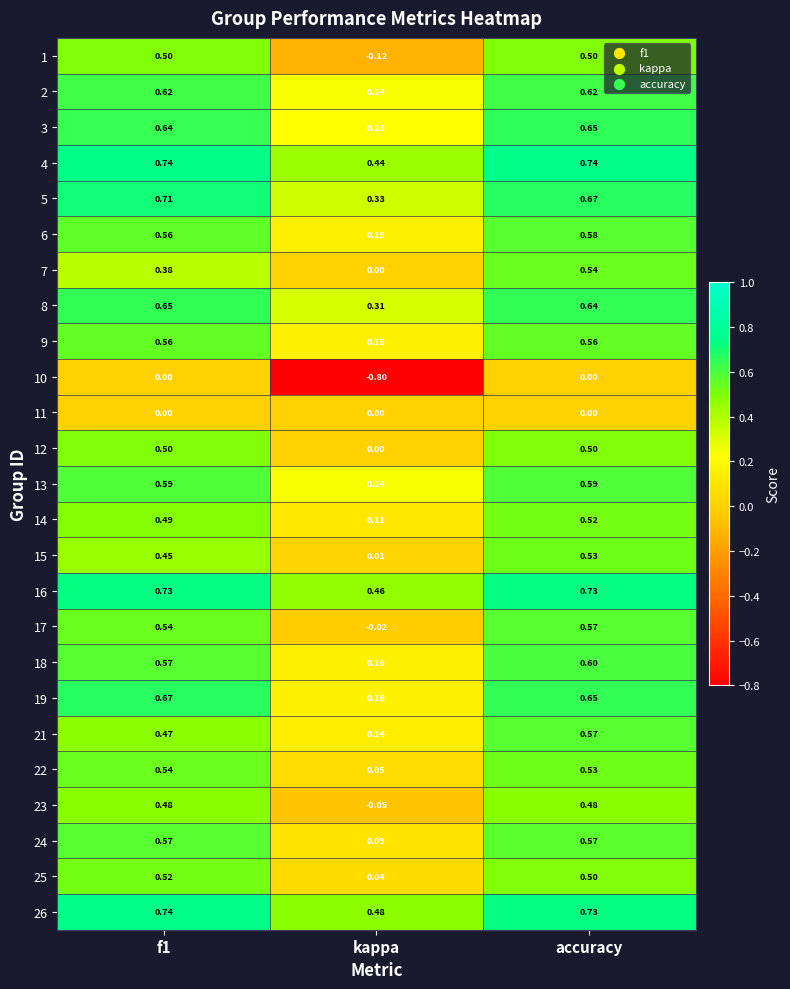

Which series has the largest total across all categories?

26